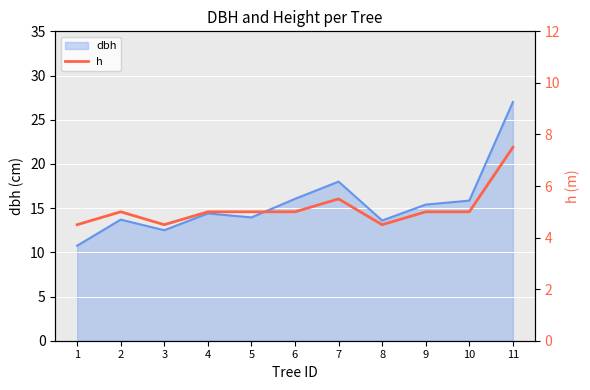

True or false: there are more than 1 points higher than both neighbors.

True